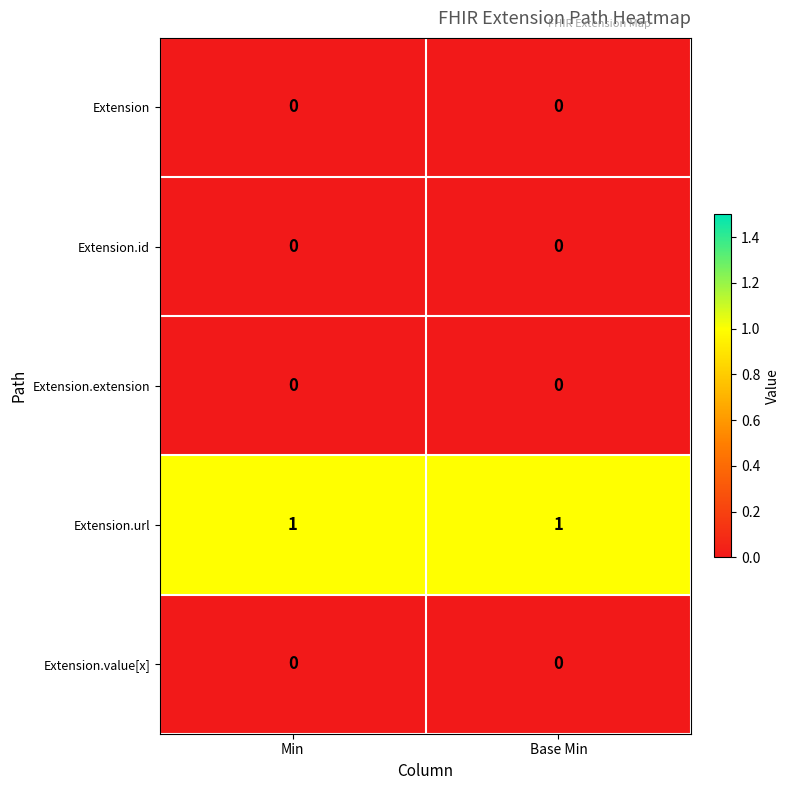

The value of Extension.url at Min is 0. True or false?

False